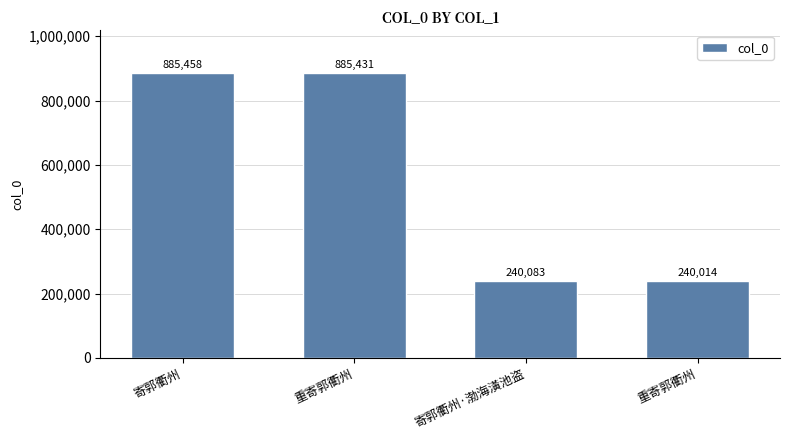

What is the value of the 3rd bar from the left?

240083